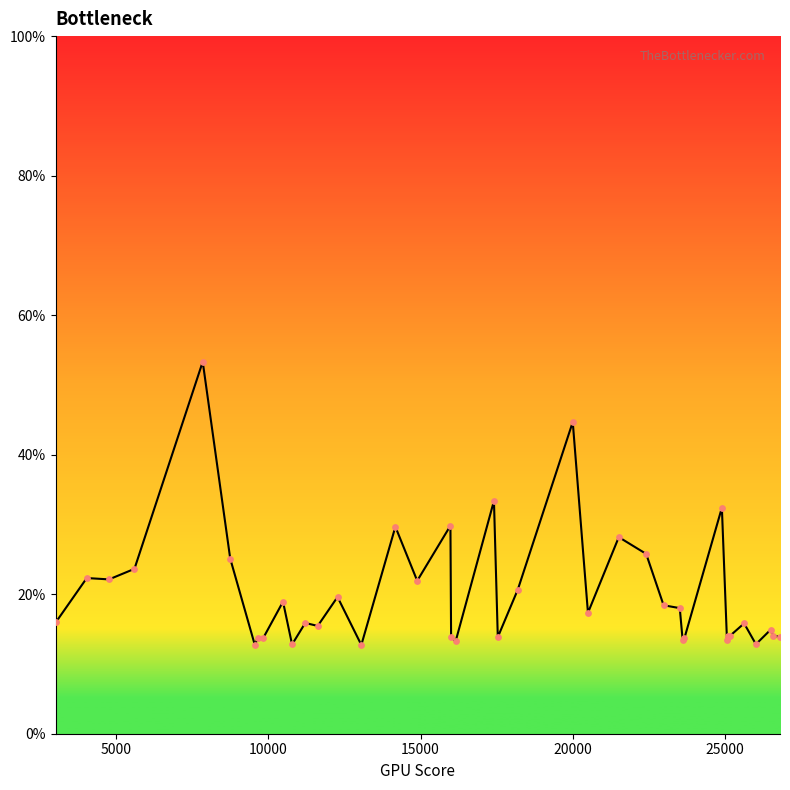

What is the difference between the maximum and minimum values?

40.7